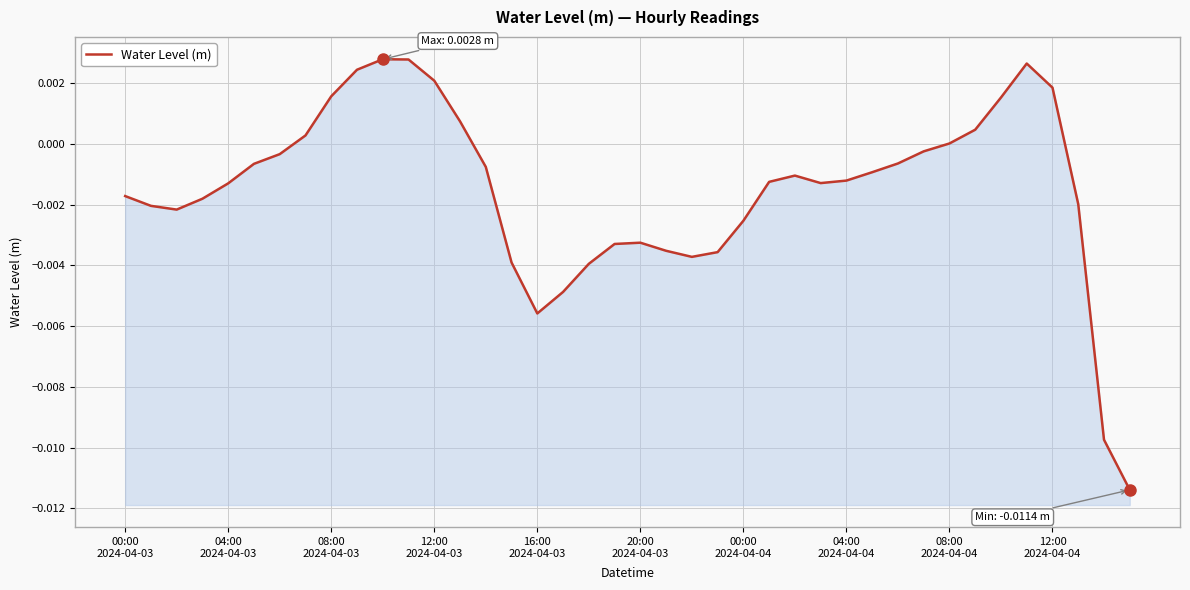

Which category has the lowest value across all series?

39